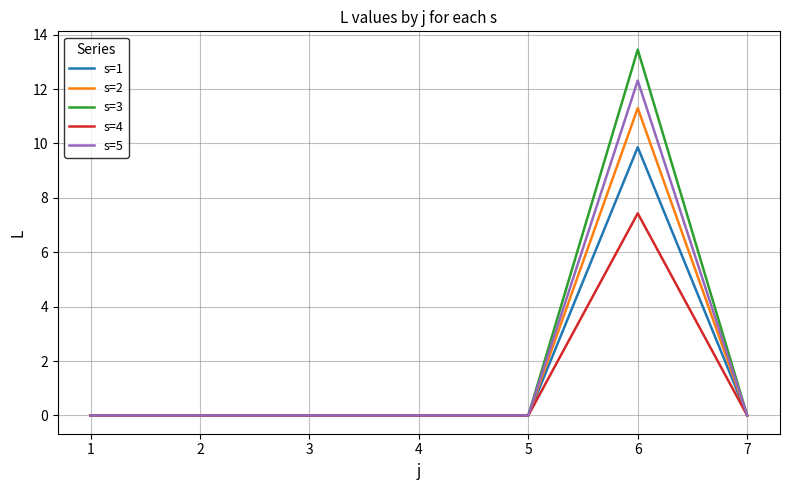

Which series has the widest spread of values?

s=3